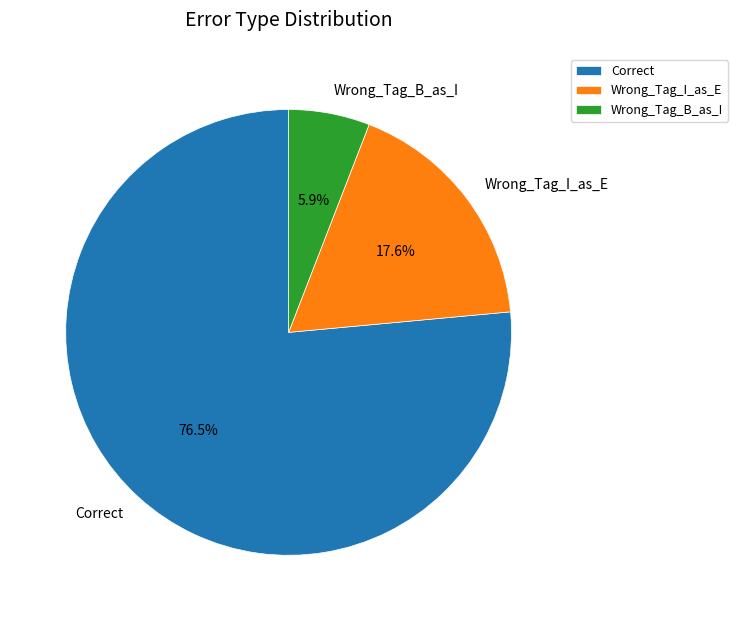

Does Correct account for over 50% of the chart?

Yes